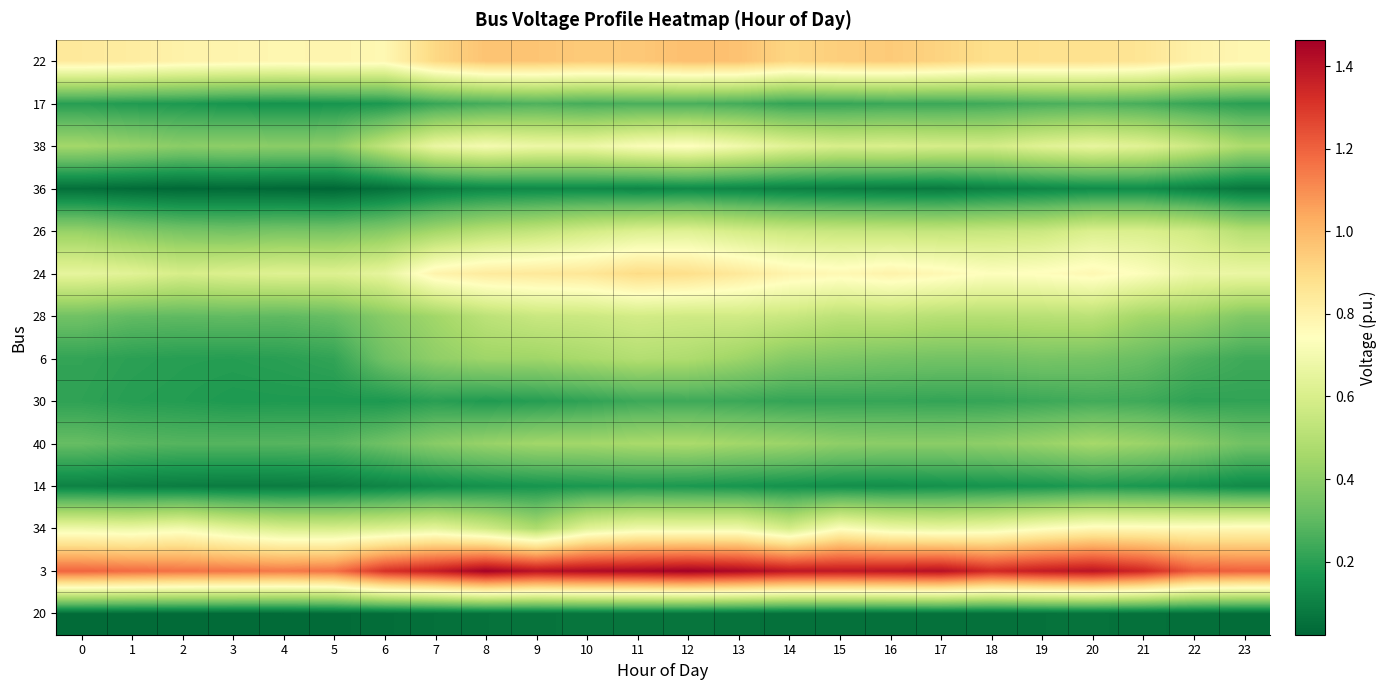

At how many categories does at least one series exceed 1?

24